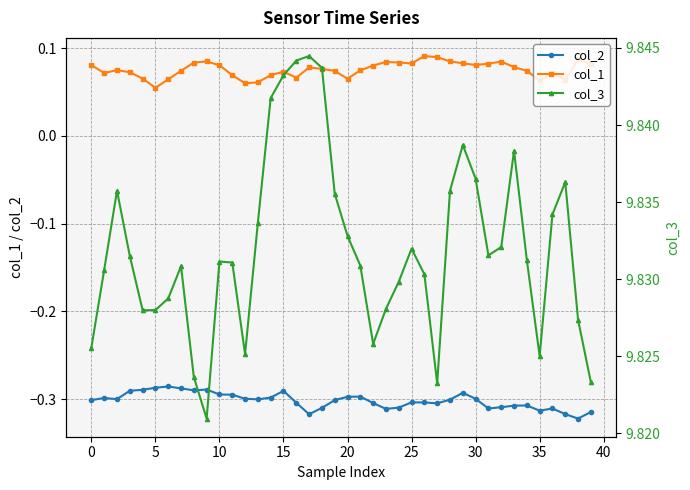

True or false: col_1 has more than 1 points higher than both neighbors.

True